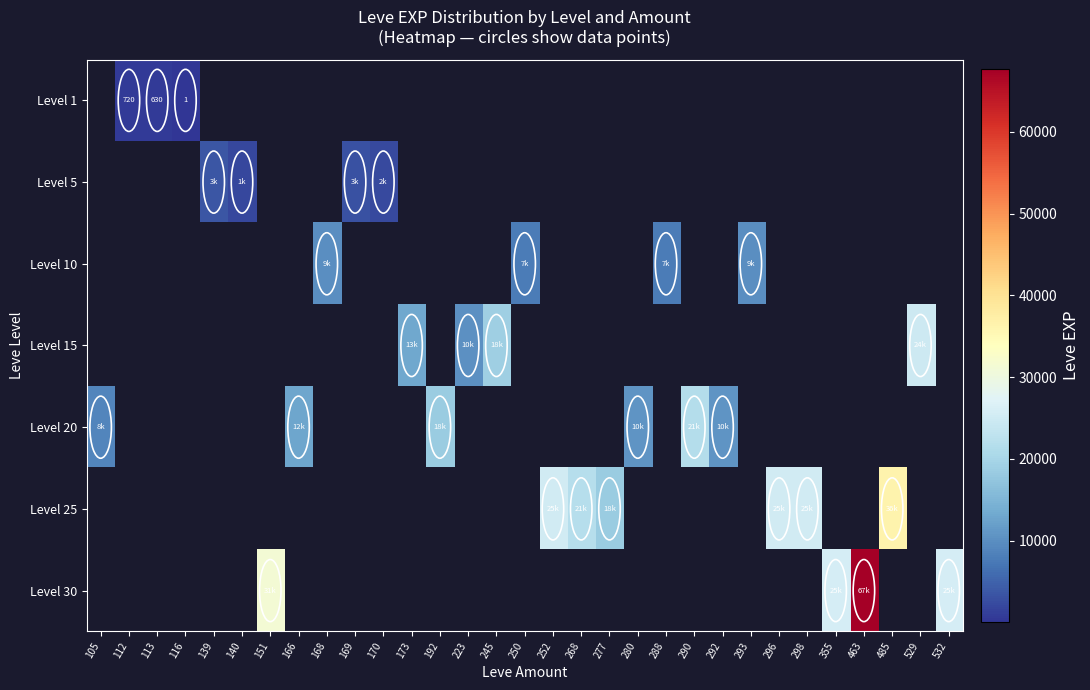

Rank the series by their maximum value, from lowest to highest.

Level 1, Level 5, Level 10, Level 15, Level 20, Level 25, Level 30